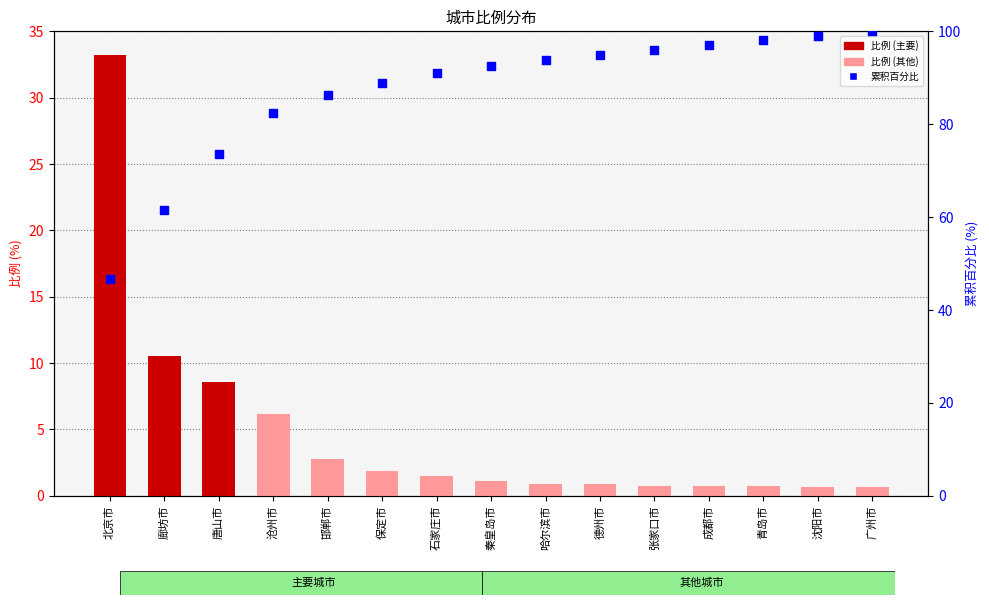

Which series contains the highest Y value?

累积百分比